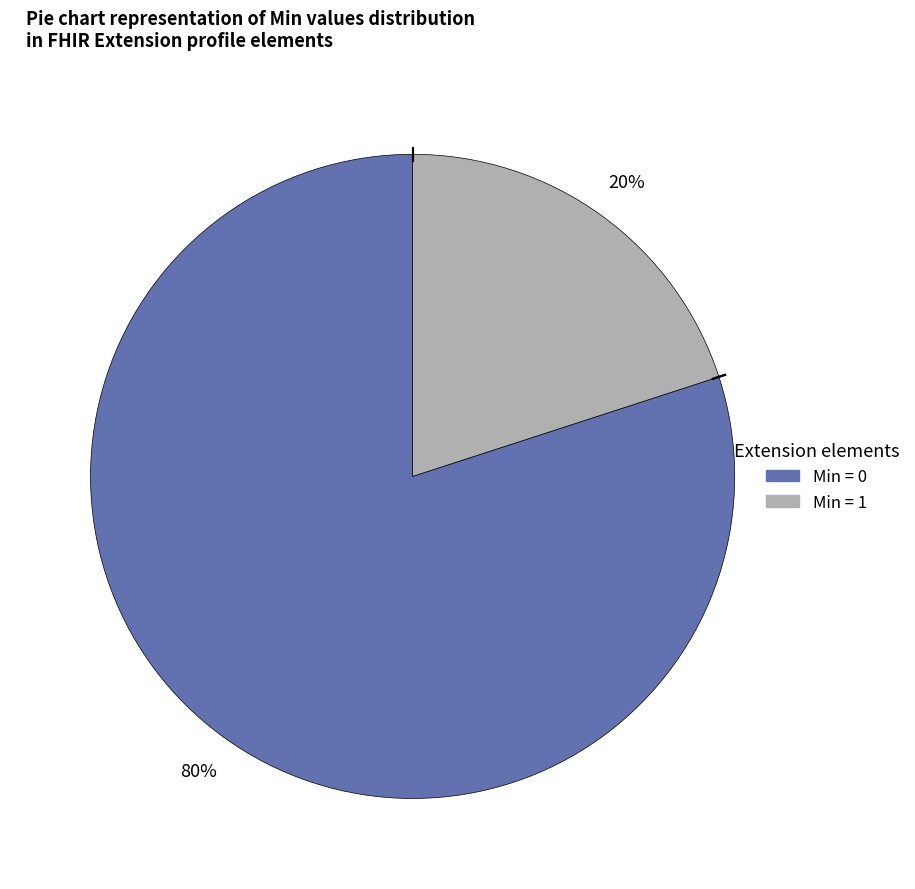

How many segments does this pie chart have?

2